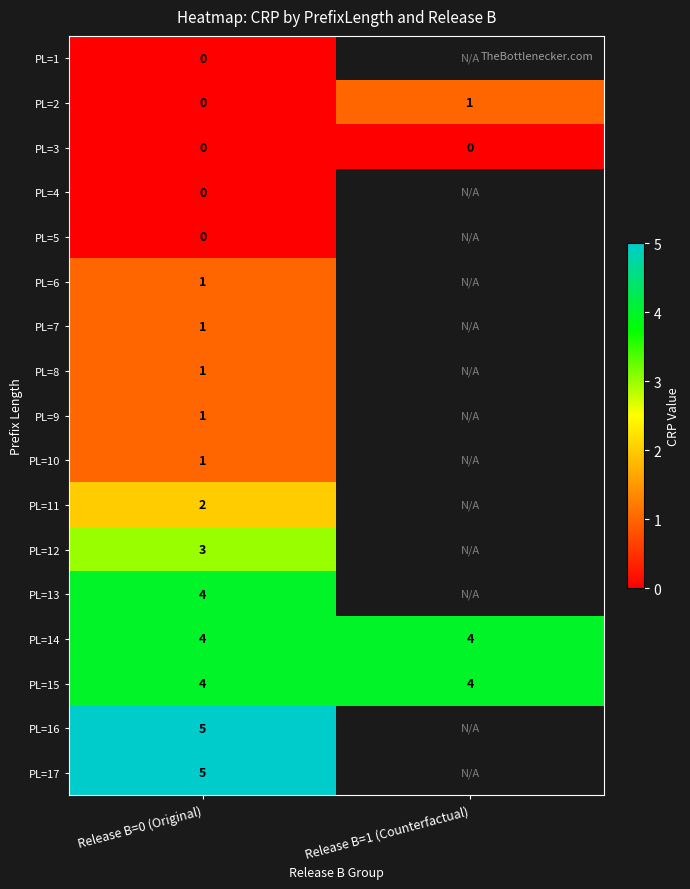

The value of PL=2 at Release B=1 (Counterfactual) is 2. True or false?

False